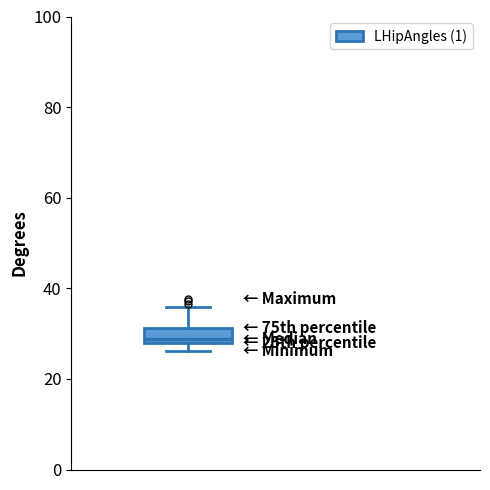

Where is the upper edge of the box on the y-axis? The values are not printed on the chart, so give them approximately, as read against the axis.

32